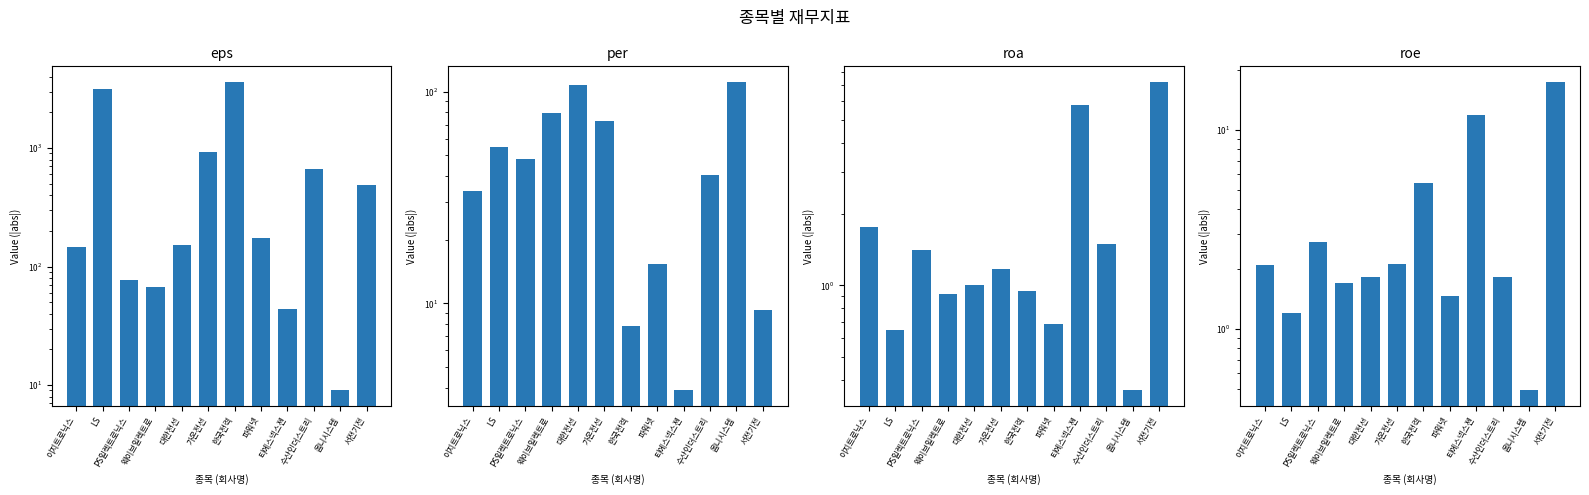

How many data points in roa are less than 1?

5